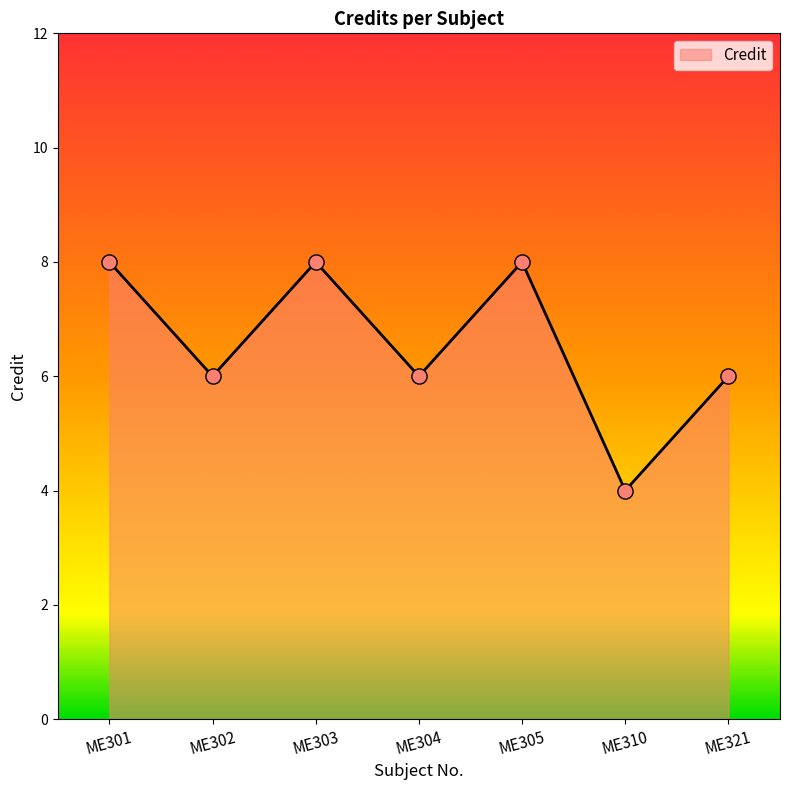

Approximately how many times larger is the value at ME304 compared to ME310?

1.5